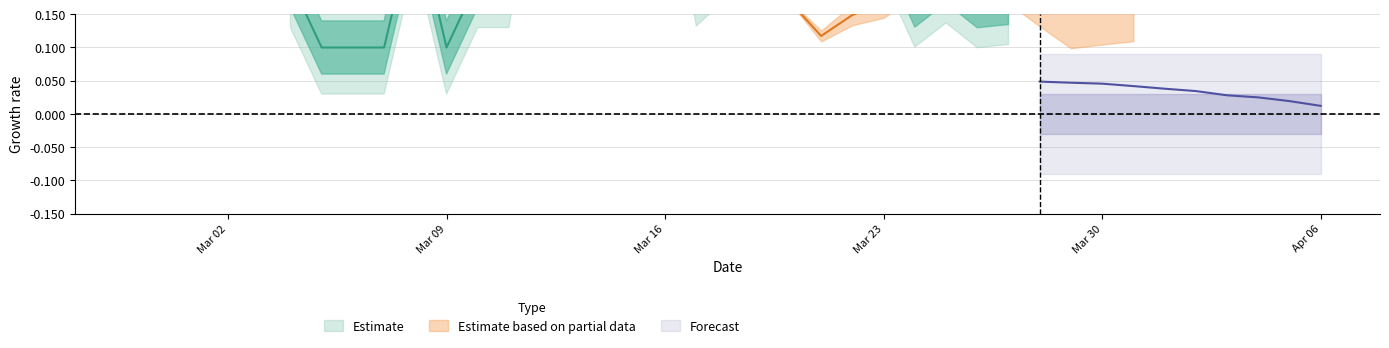

Read the 1 value at 30.

48